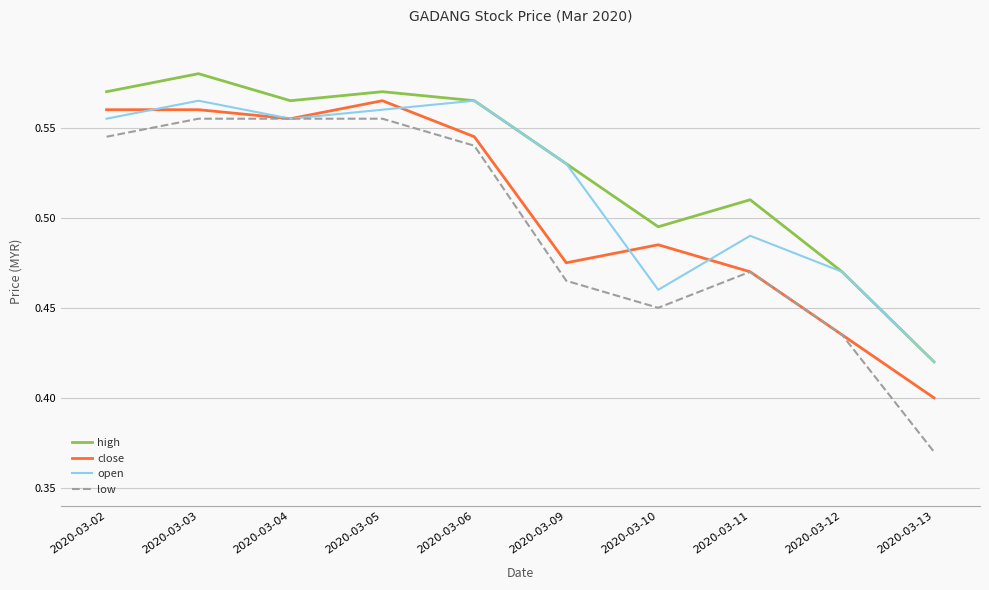

After their last crossing, which series has the higher values: open or close?

open